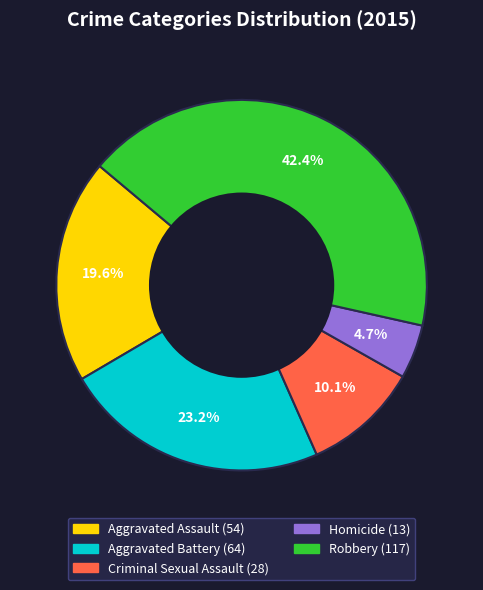

How many segments does this pie chart have?

5